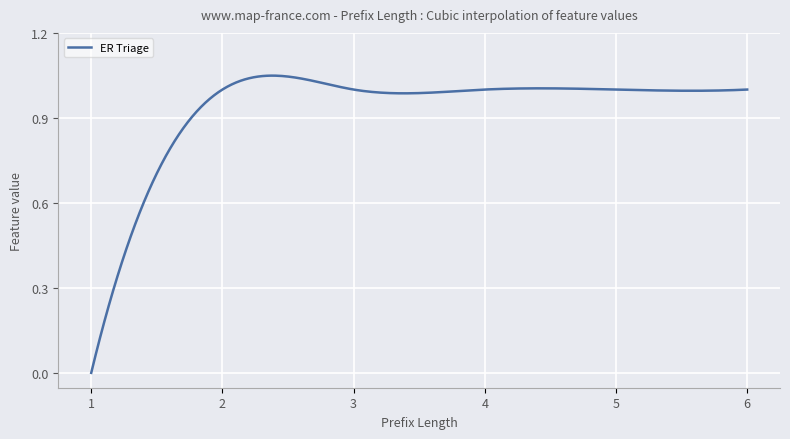

True or false: the data shows 0.4 at 6.

False